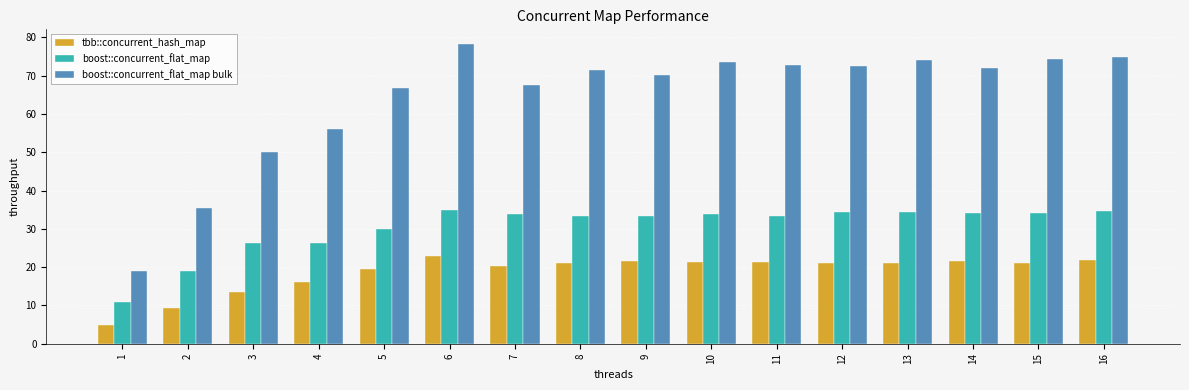

What is the sum of the boost::concurrent_flat_map values at 11 and 14?

67.7